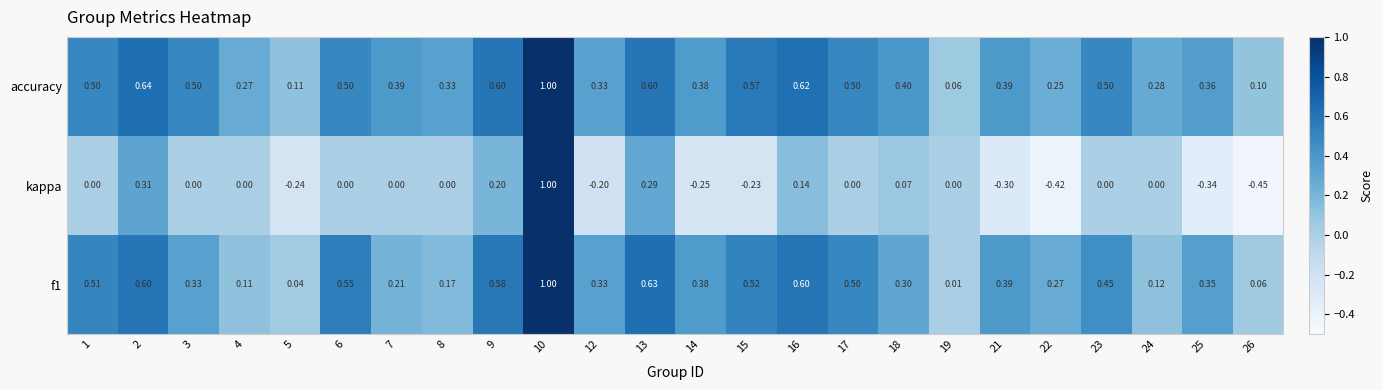

Which series has the widest spread of values?

kappa